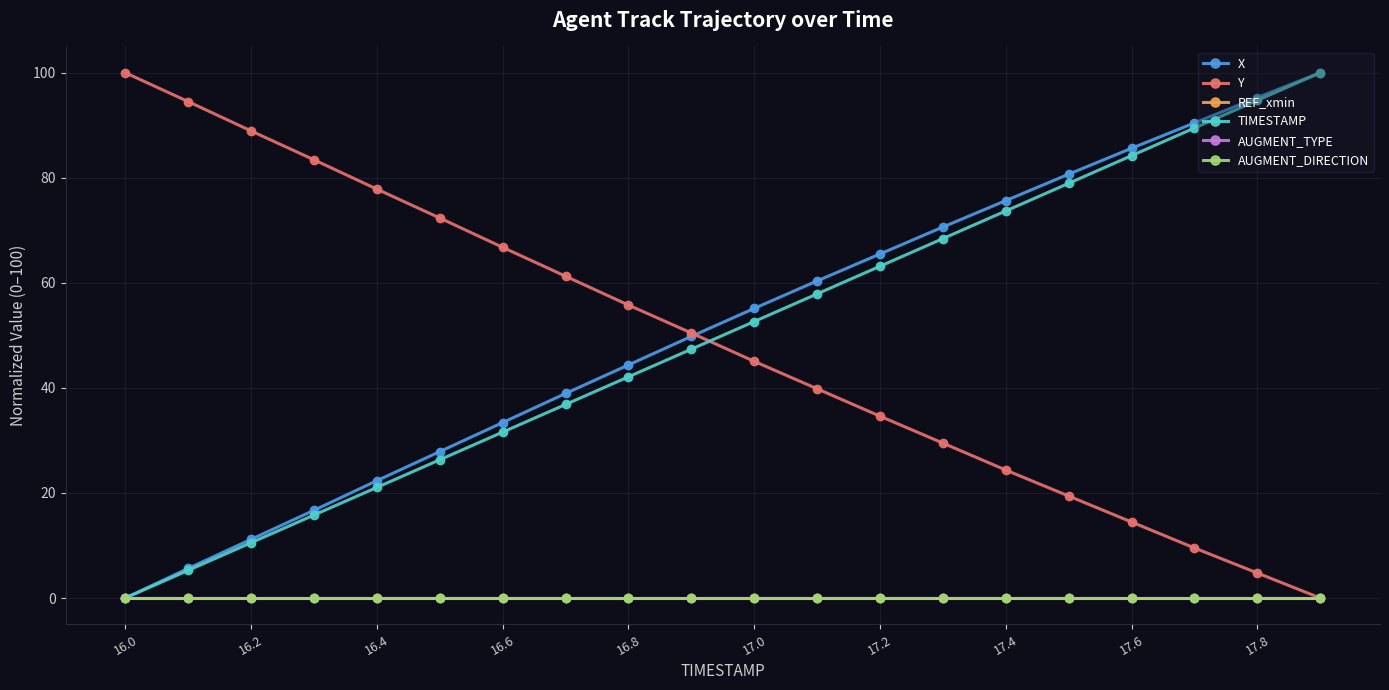

Is this an area chart (filled region under the line)?

No